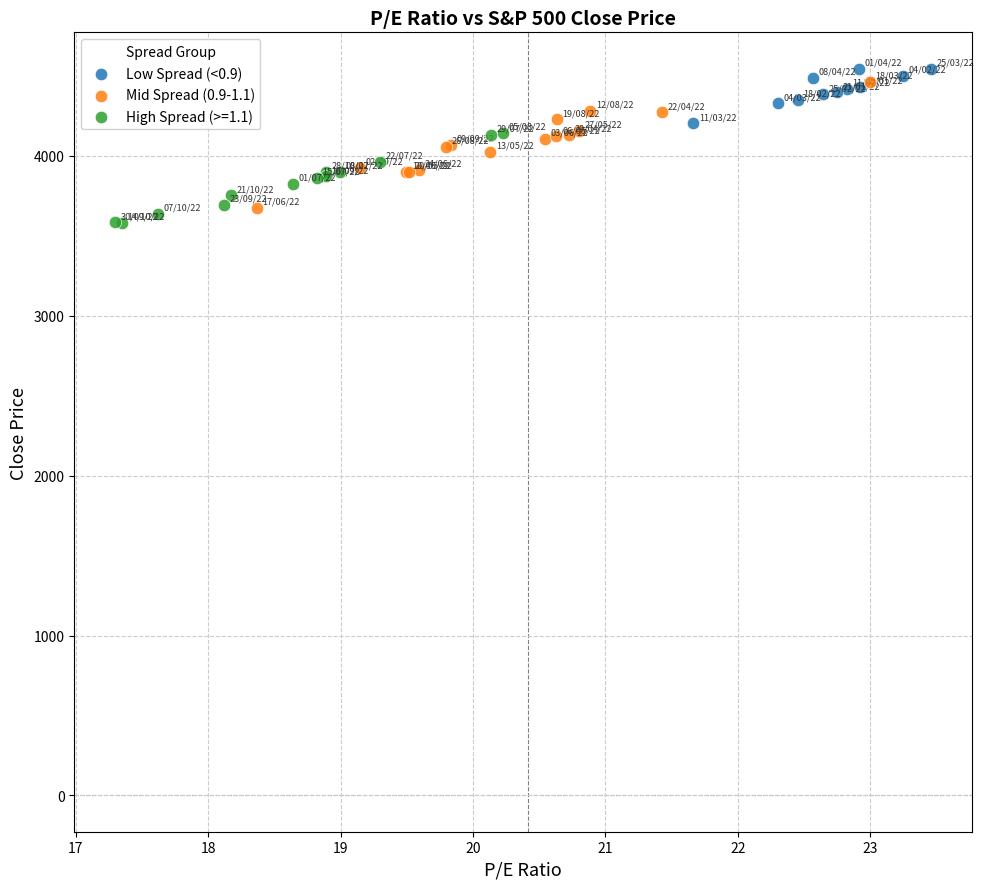

Which series reaches the maximum Y coordinate?

Low Spread (<0.9)